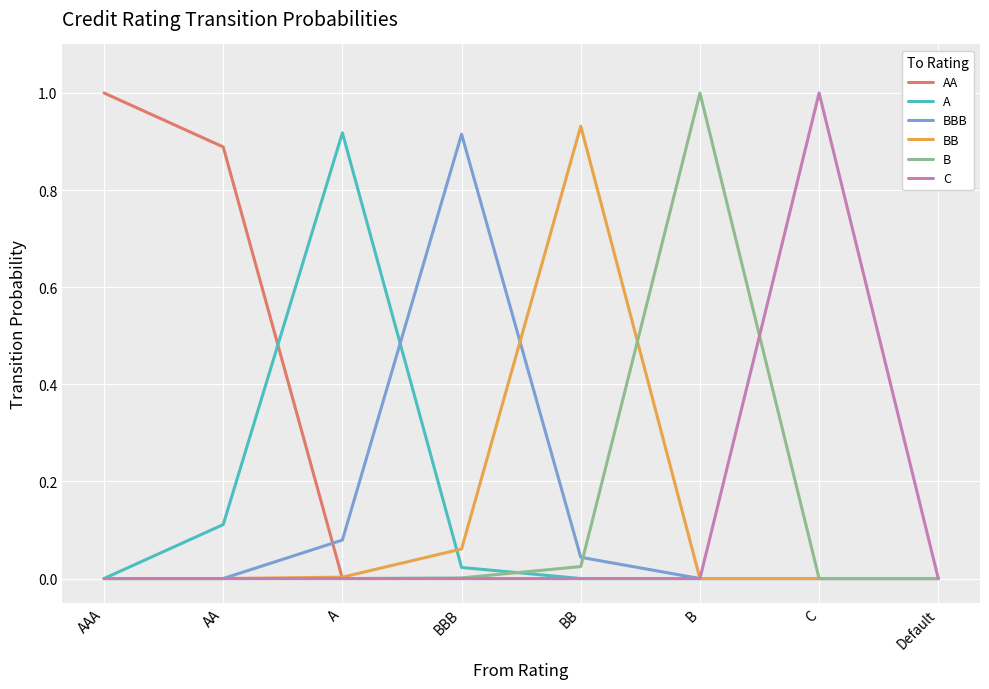

The value of BBB at BBB is 1.5. True or false?

False